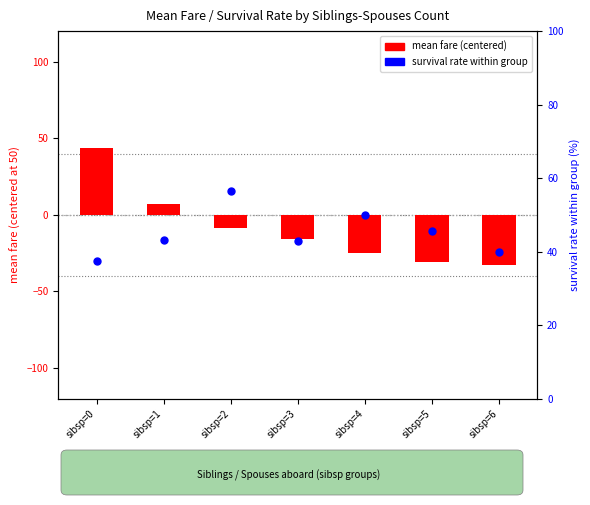

Which series has the largest total across all categories?

survival rate %